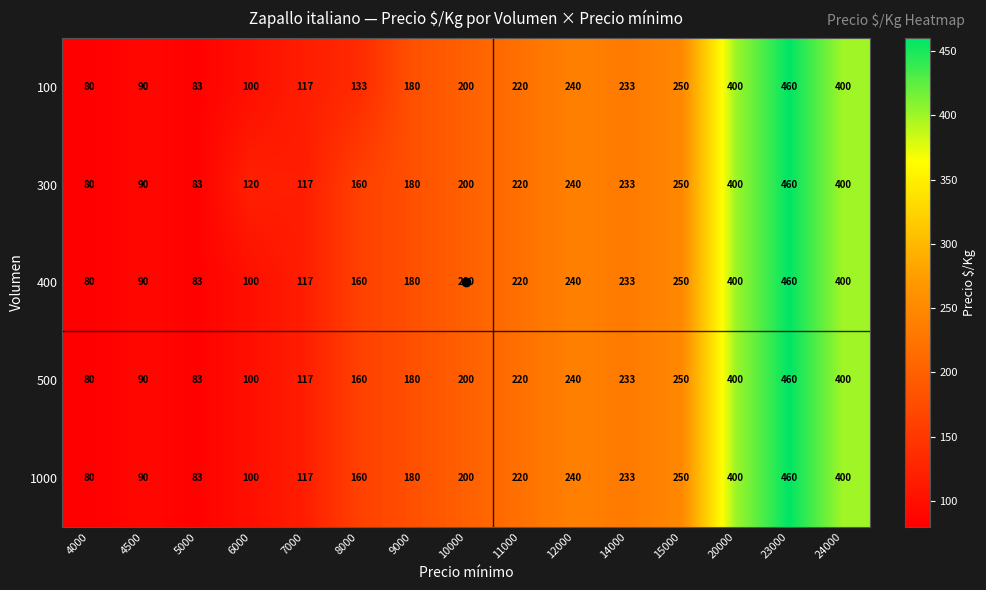

Read the 400 value at 12000, to the nearest 5.

240